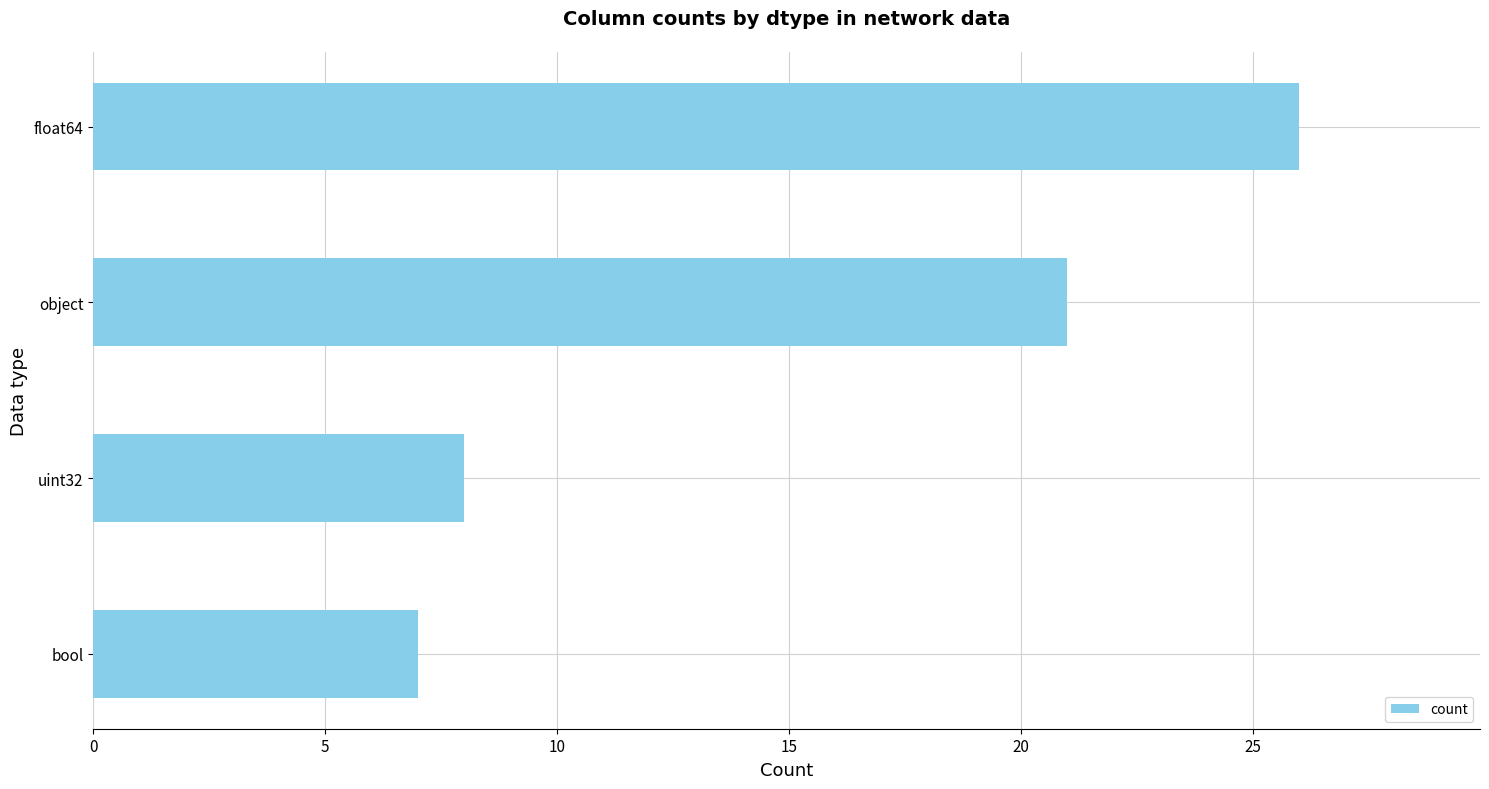

Reading bottom to top, what are all the values shown in this chart?

7	8	21	26